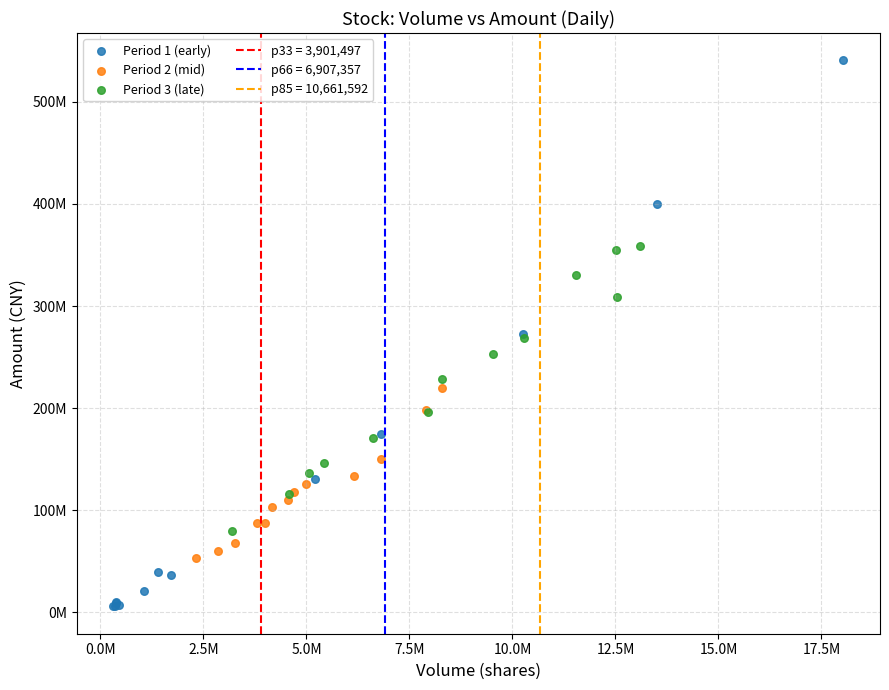

Which series has the largest Y range (max minus min)?

Period 1 (early)